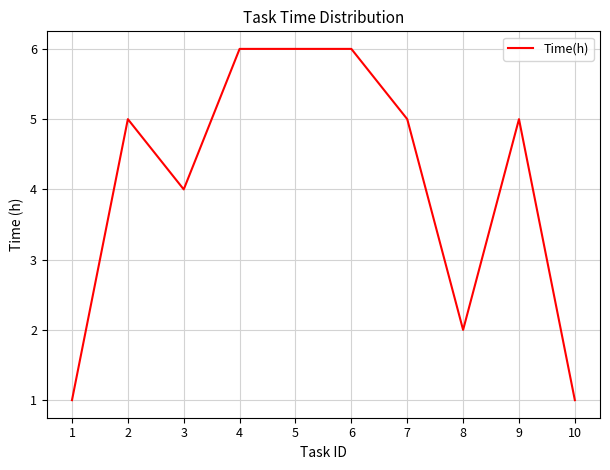

True or false: the data shows 10 at 4.

False